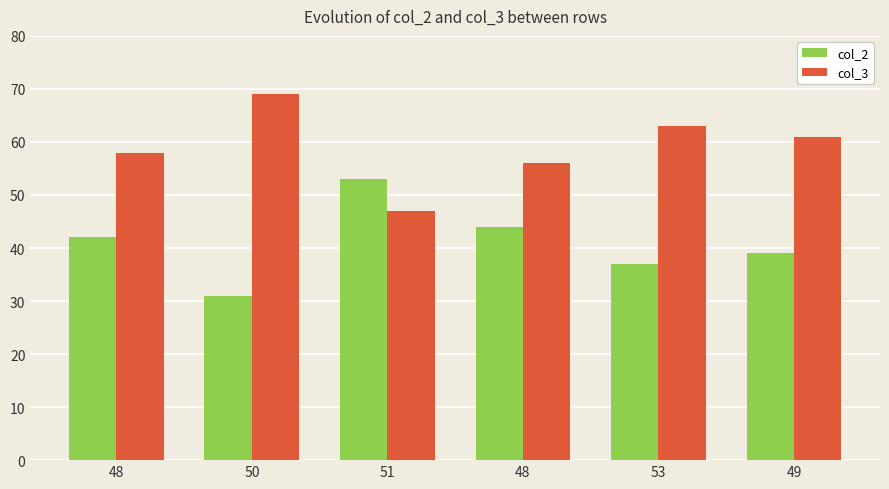

What is the label of the 6th bar from the left?

49